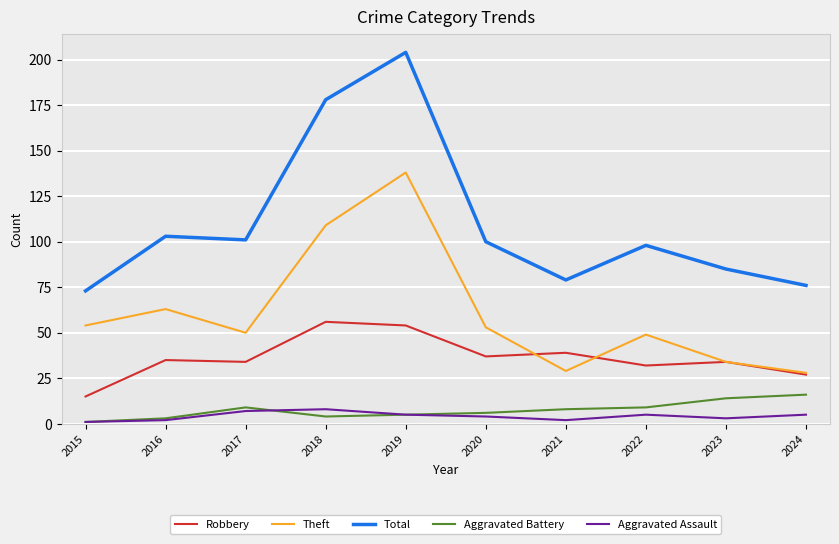

True or false: Theft has more than 2 interior local peaks.

True